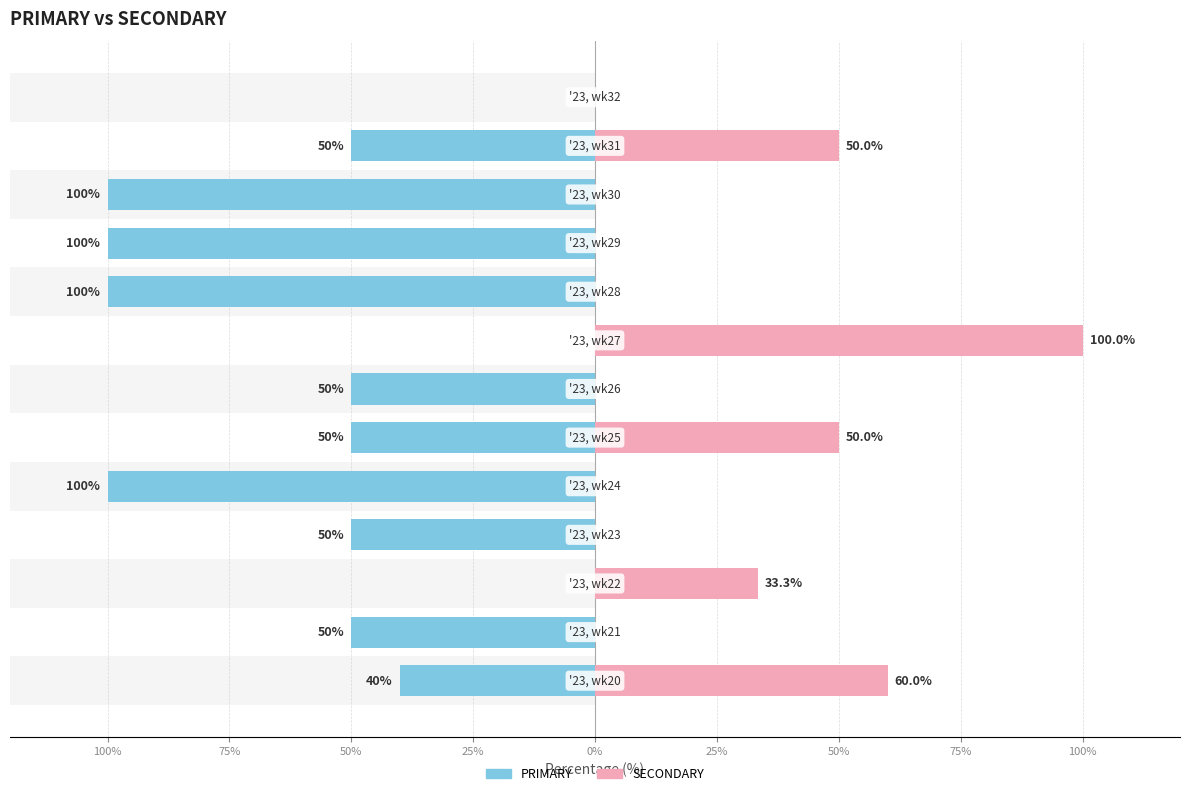

Rank the series by their average value, from lowest to highest.

PRIMARY, SECONDARY